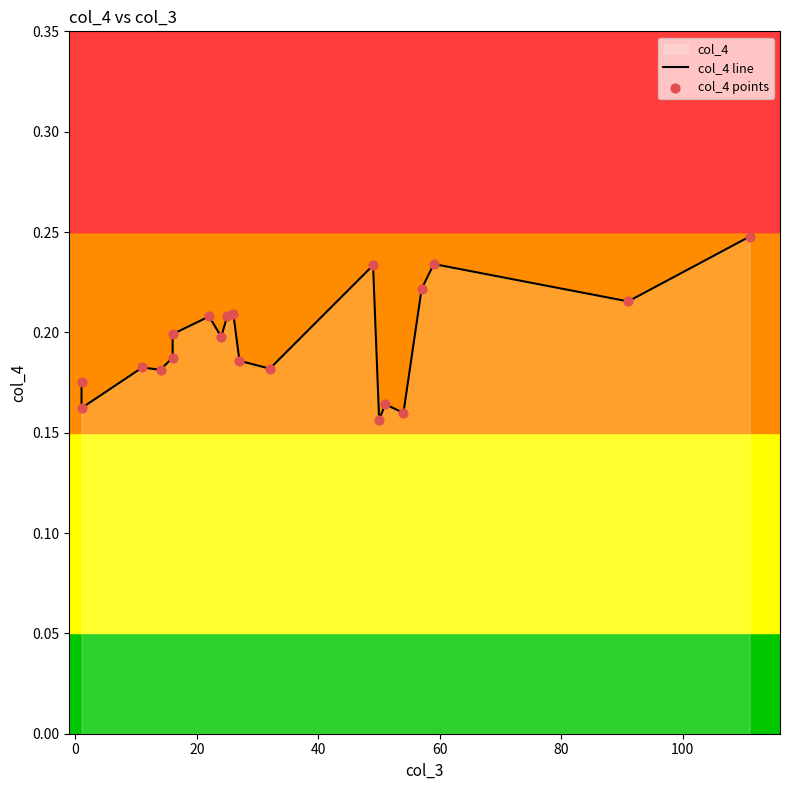

At how many categories does at least one series exceed 0?

20